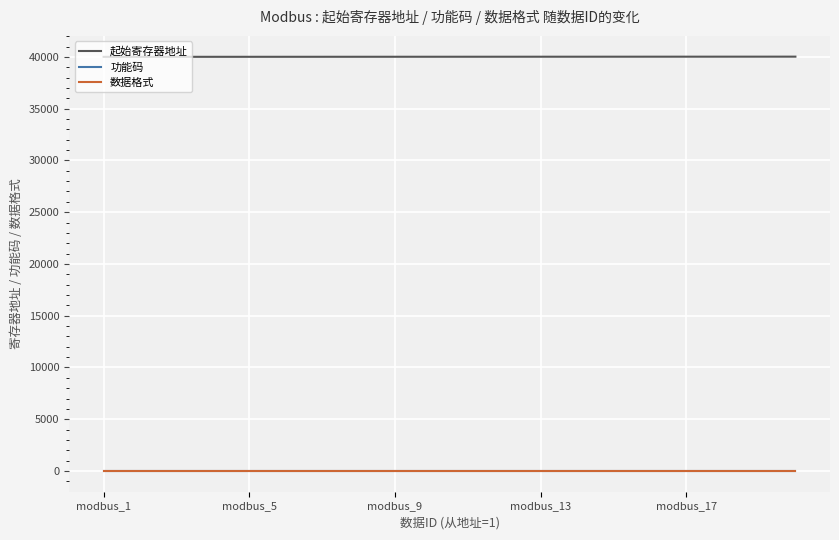

What is the greatest value displayed?

40020.0